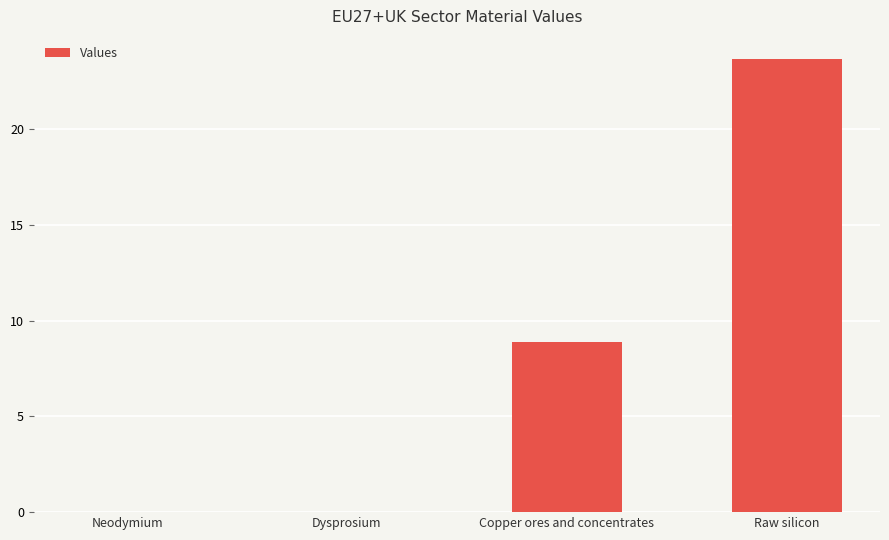

The chart shows a value of 42.4 at Raw silicon. True or false?

False